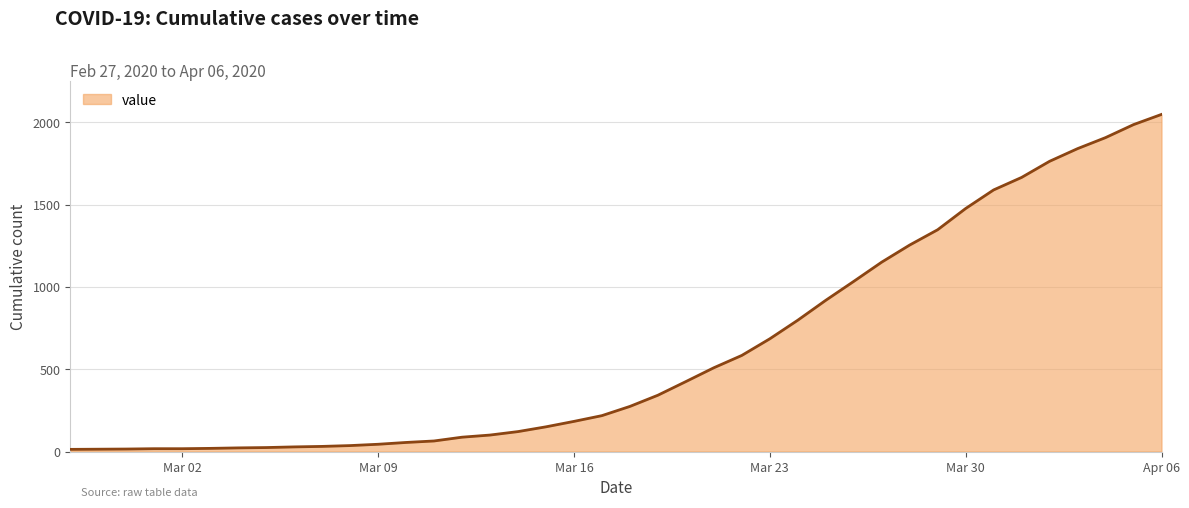

What is the greatest value displayed?

2049